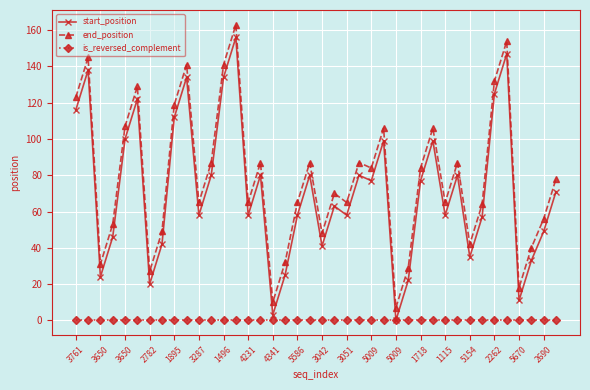

True or false: start_position and end_position cross at least once.

False